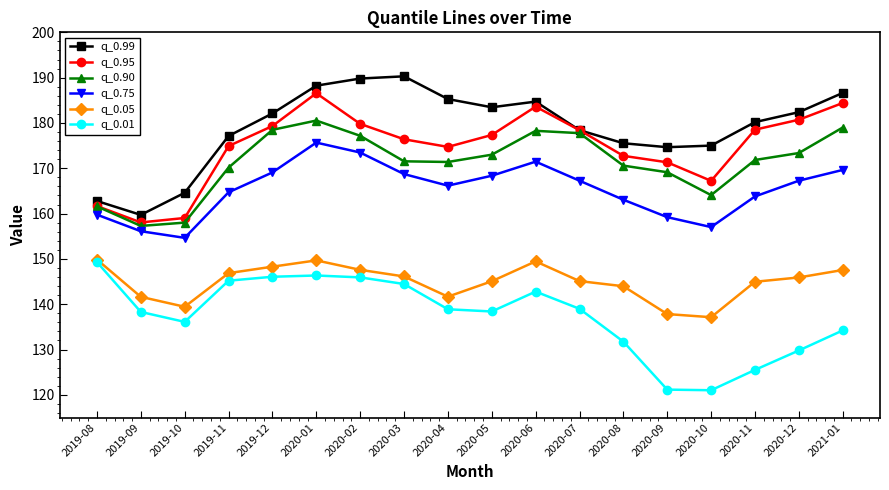

Rank the series at 2019-09 from highest to lowest value.

q_0.99, q_0.95, q_0.90, q_0.75, q_0.05, q_0.01